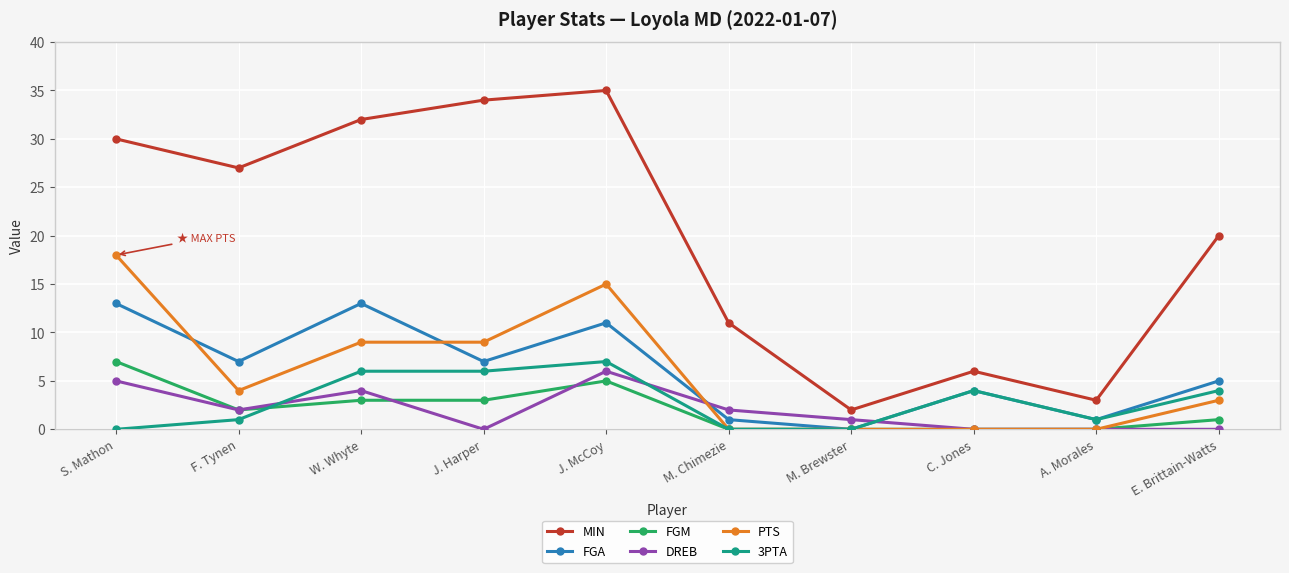

How many data points in MIN are less than 27?

5